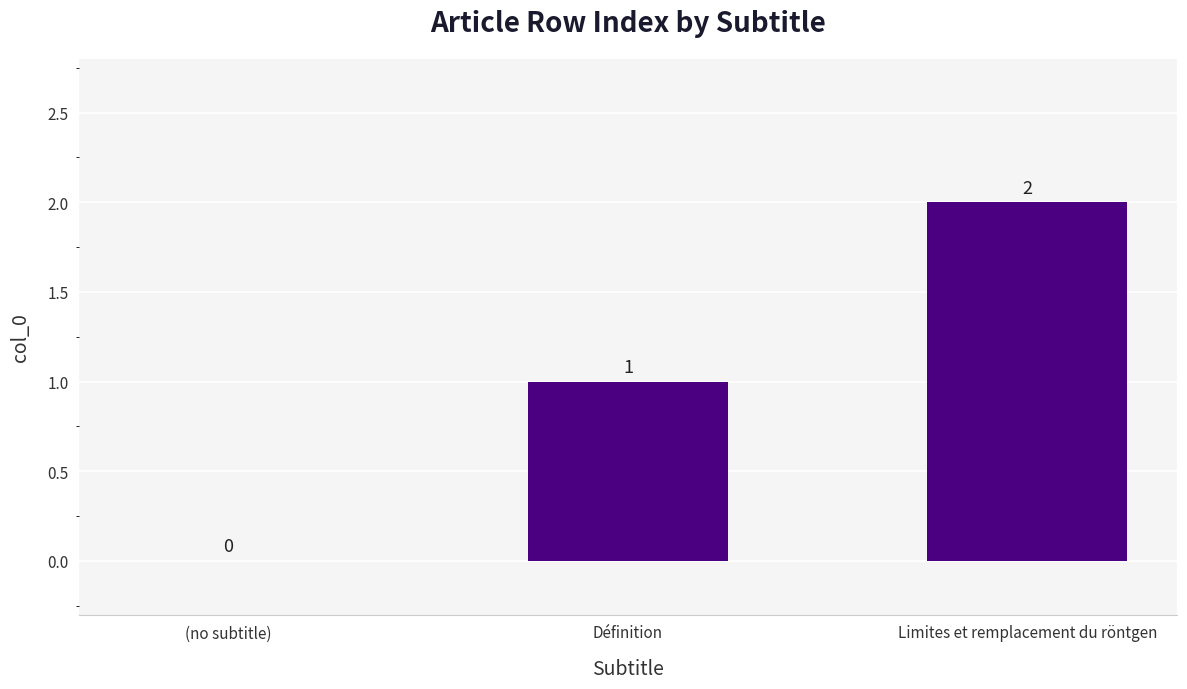

Reading left to right, list all the values displayed in this chart.

0	1	2